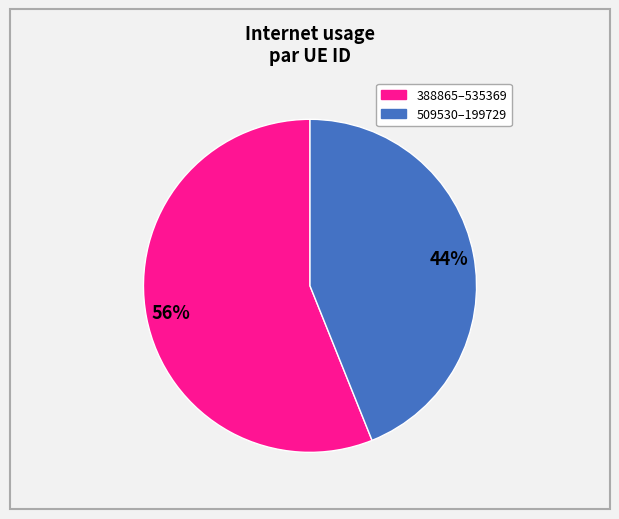

To the nearest percent, what is the difference between the largest and smallest slice percentages?

12%